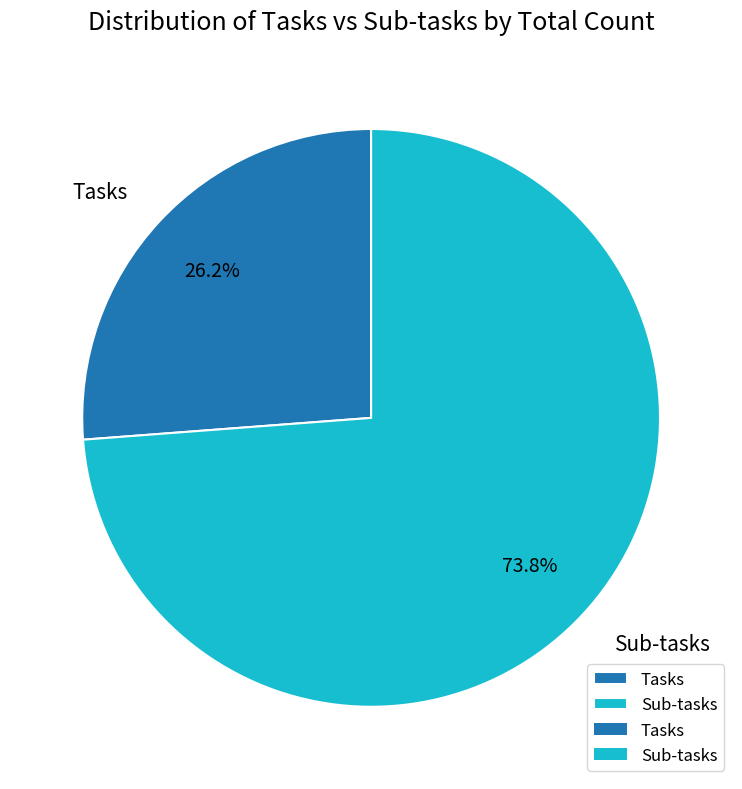

What percentage is the Tasks slice, to the nearest percent?

26%